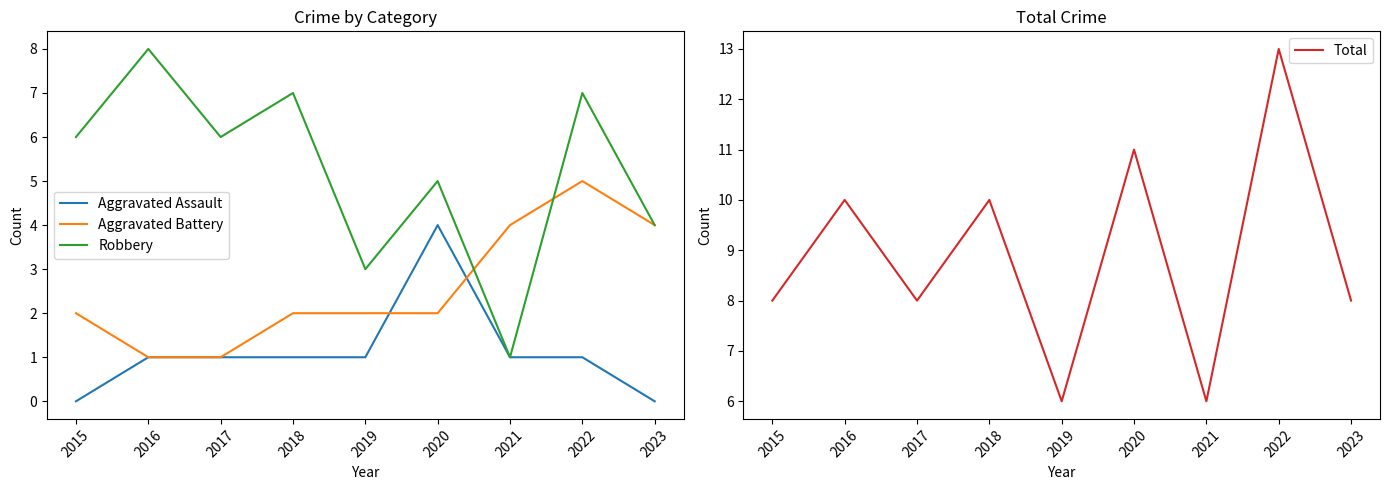

What is the difference between the maximum and minimum values in the Robbery series?

7